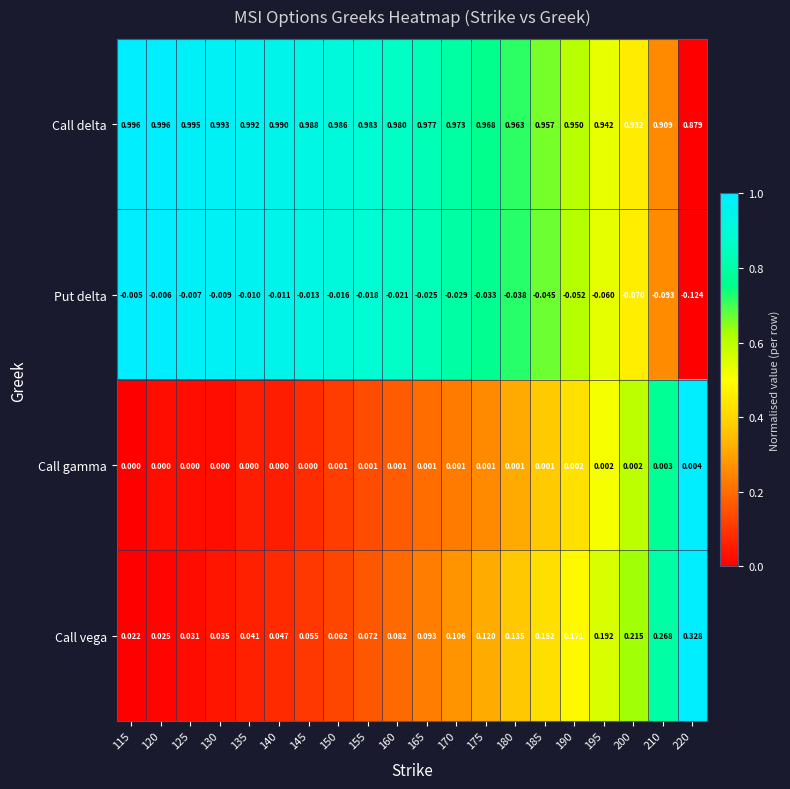

Between 120 and 190, which series saw the biggest shift?

Call vega